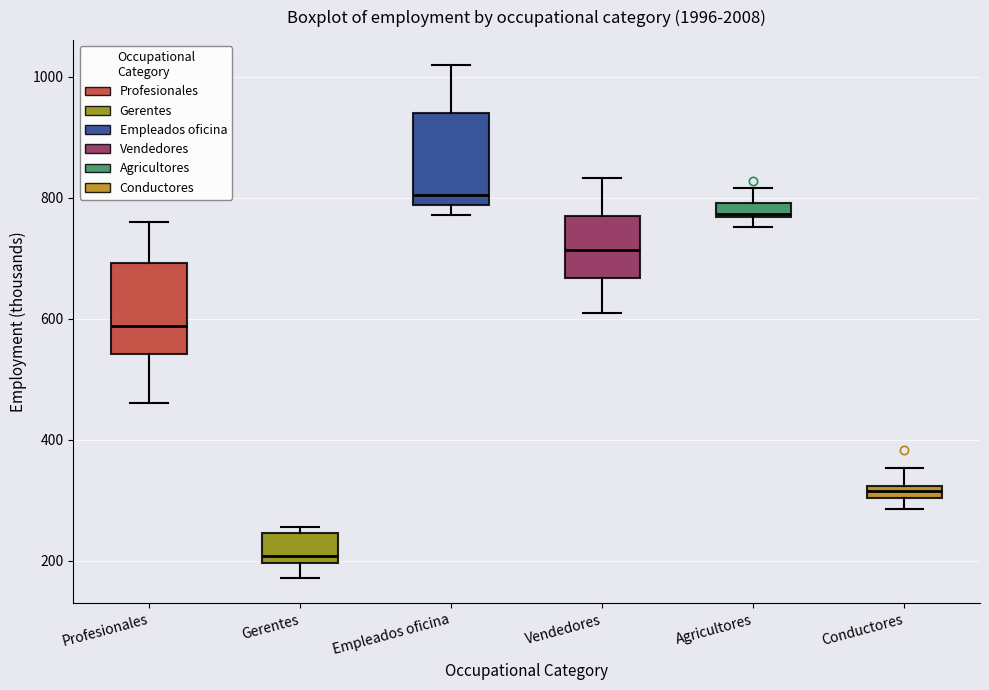

Which box has the highest median line?

Empleados oficina